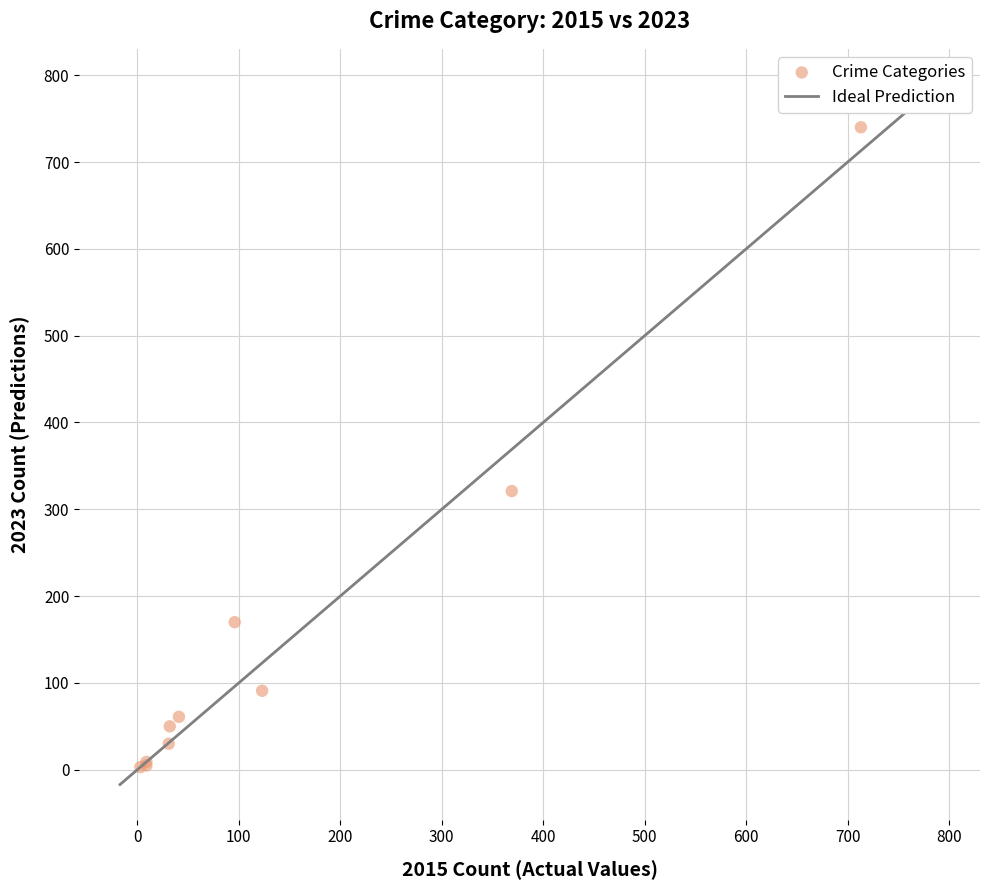

What Y value in the scatter plot is closest to 371?

321